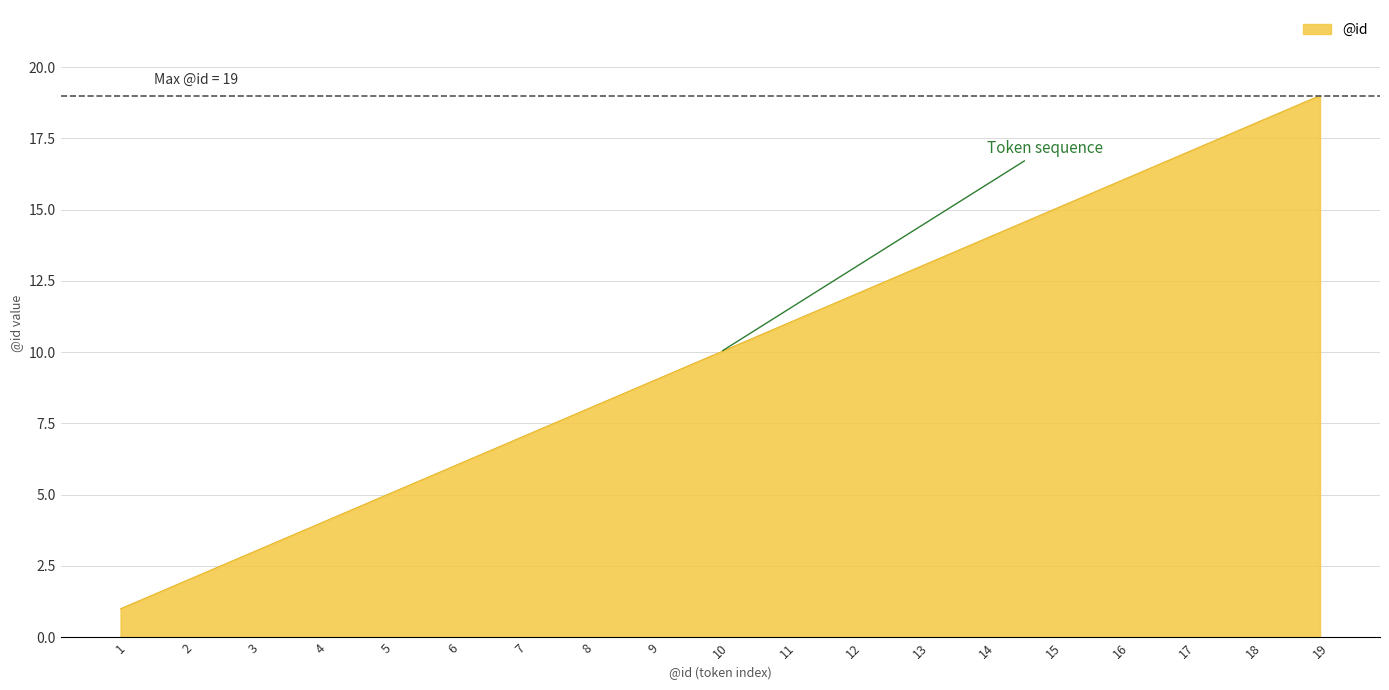

Approximately how many times larger is the value at 18 compared to 1?

18.0